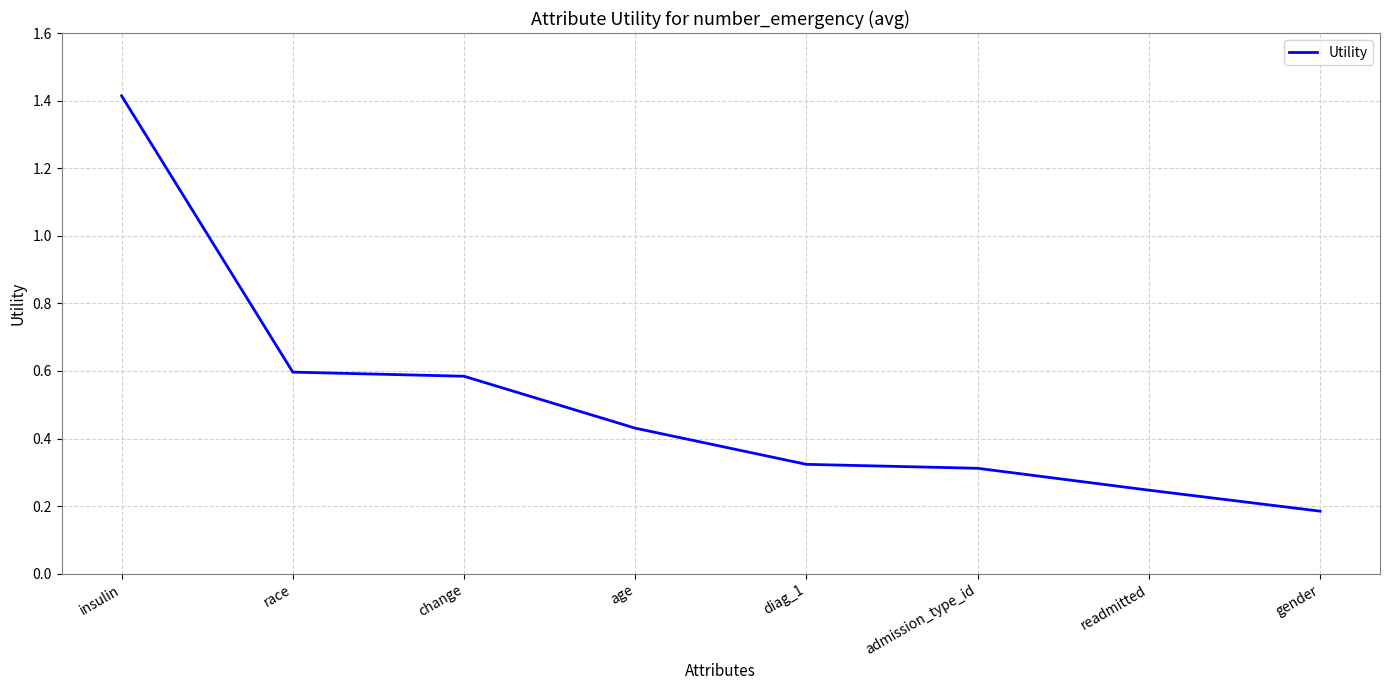

At which label is the value closest to 0?

gender